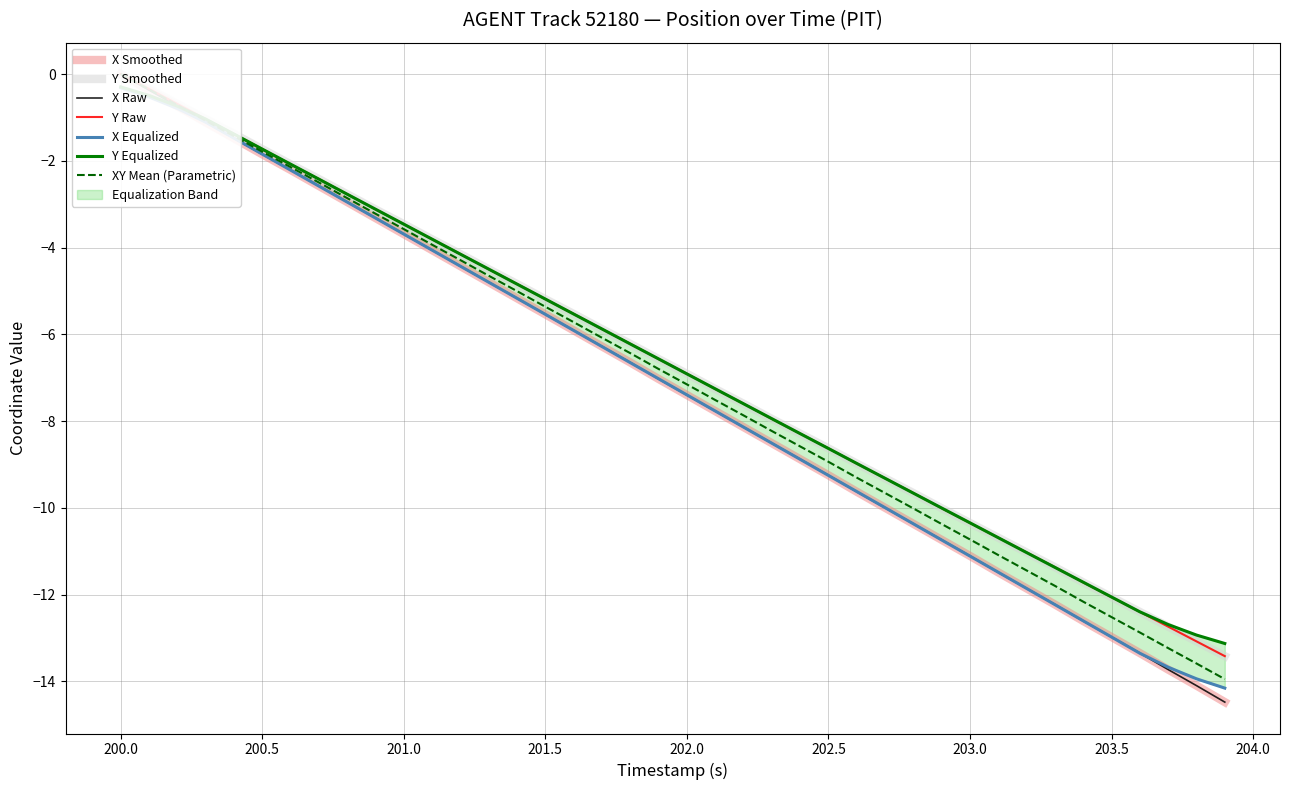

Rank the series at 201.5 from lowest to highest value.

X, Y